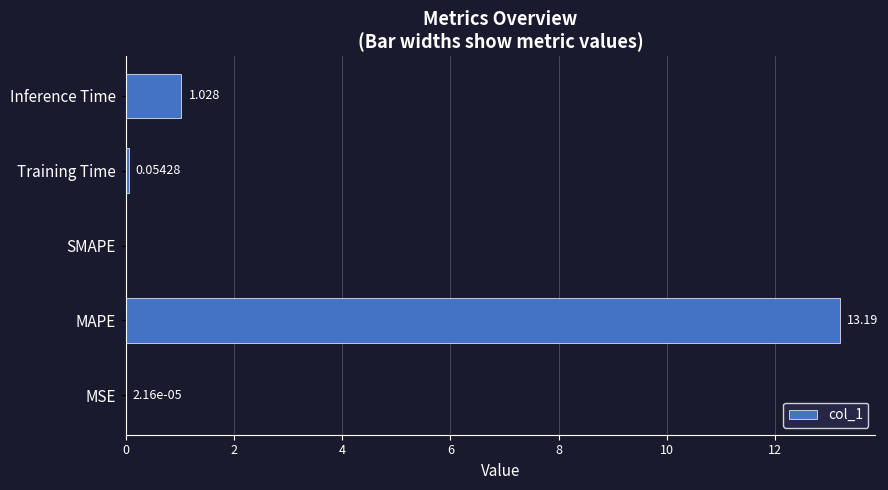

Which category has the highest value across all series?

MAPE